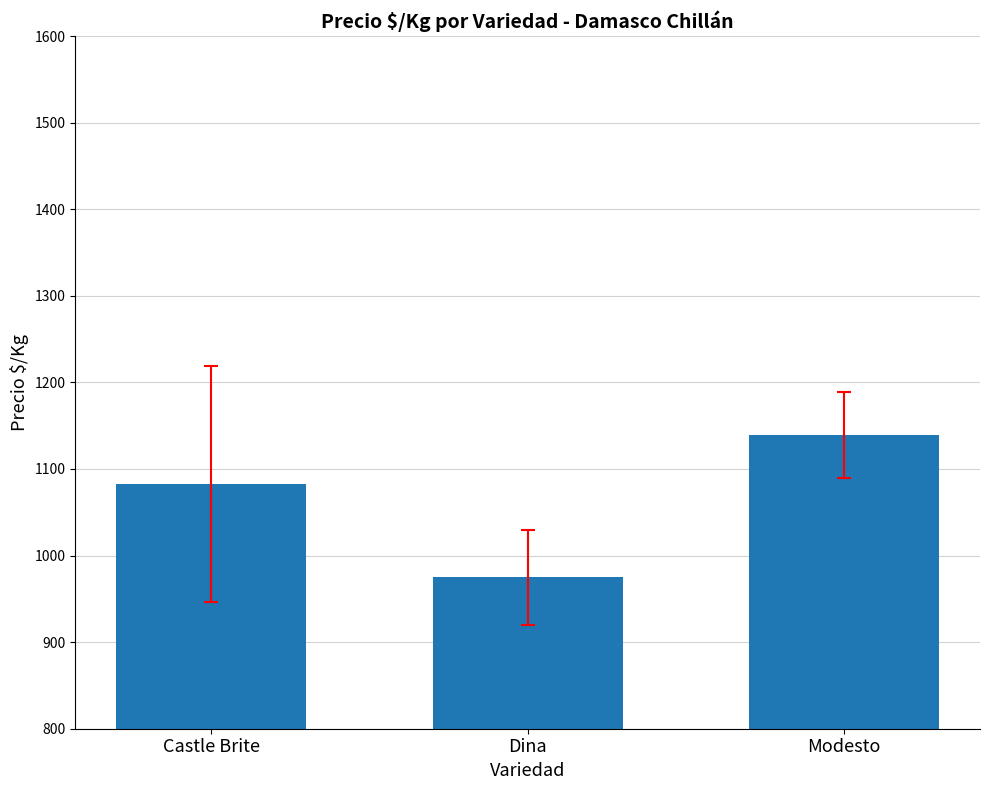

How many bars are there in total?

3